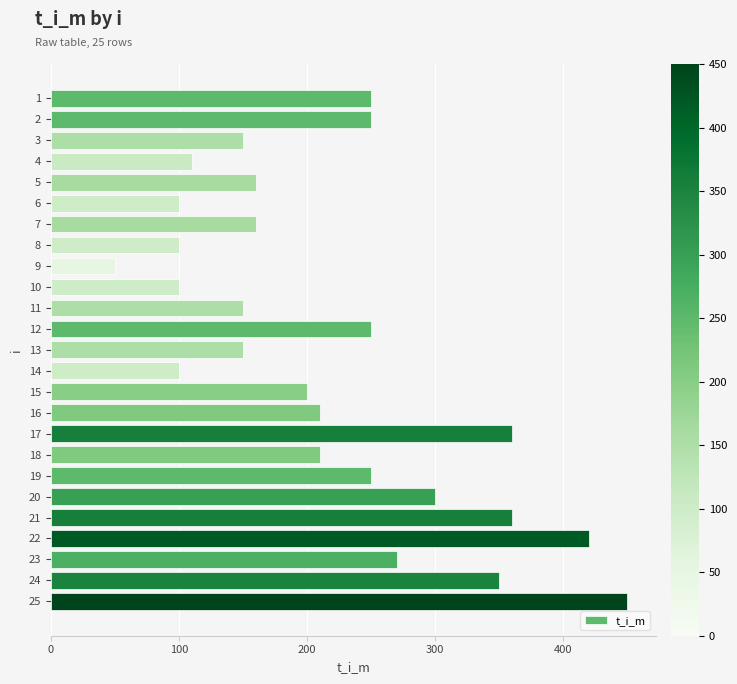

Reading top to bottom, extract all data points from this chart.

250	250	150	110	160	100	160	100	50	100	150	250	150	100	200	210	360	210	250	300	360	420	270	350	450